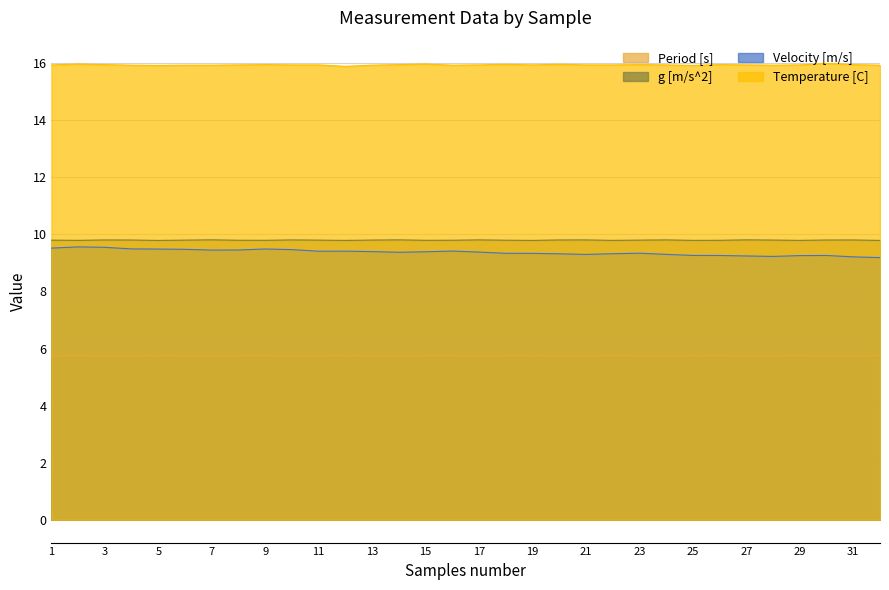

At which category does Velocity [m/s] reach its first local peak?

2